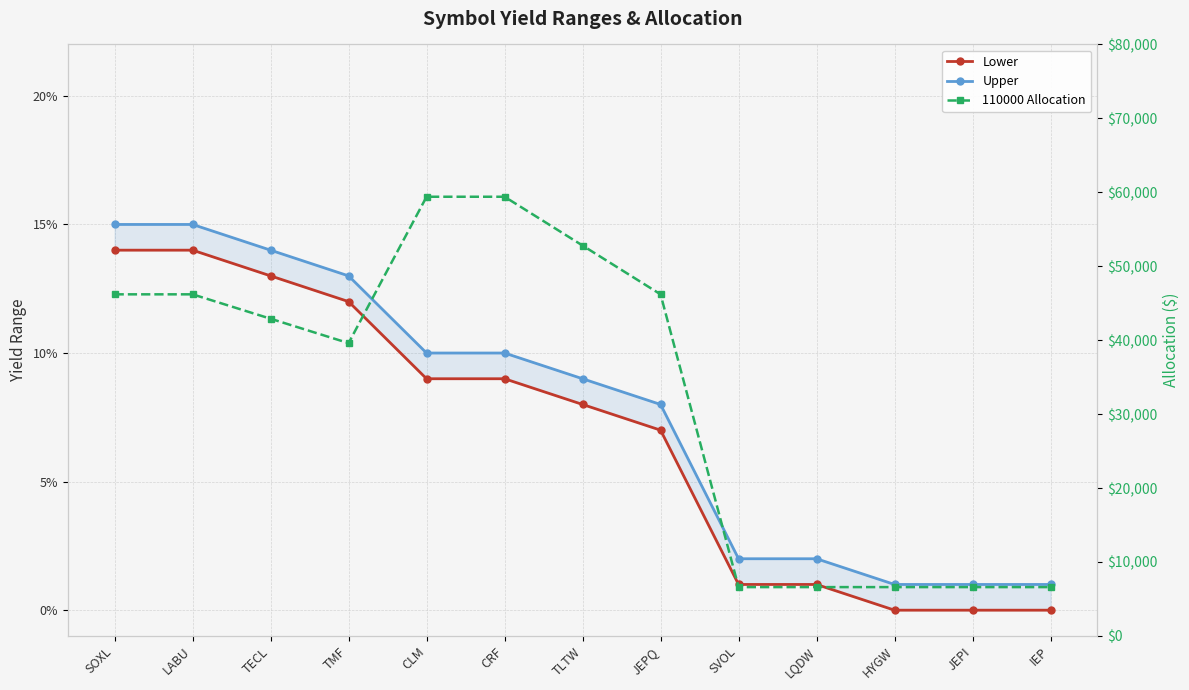

What position from the left is LABU?

2